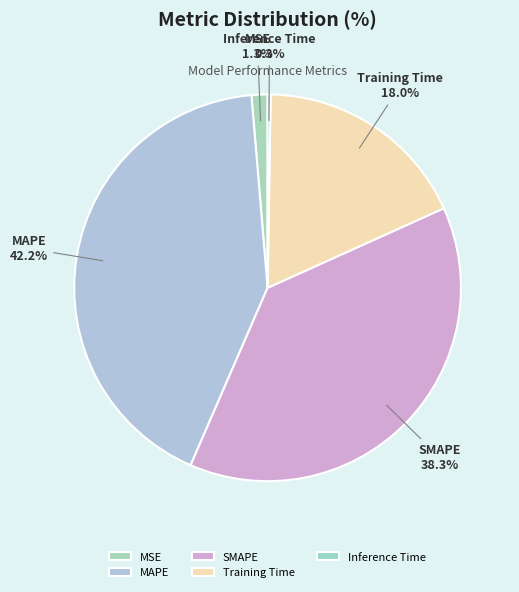

To the nearest percent, what percentage of the pie is MAPE?

42%